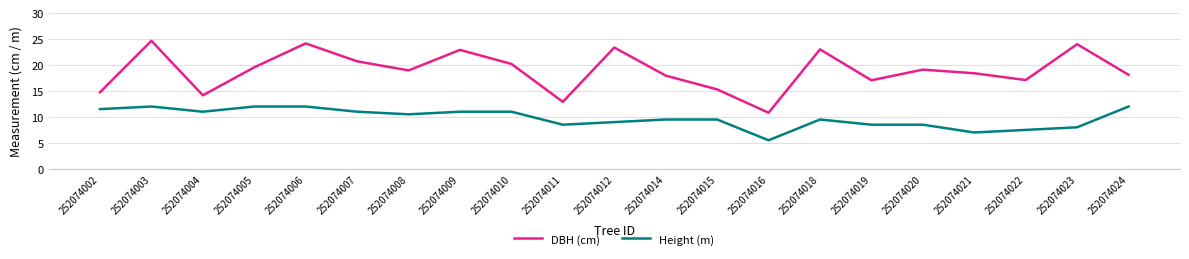

Does the chart display data point markers on the line(s)?

No